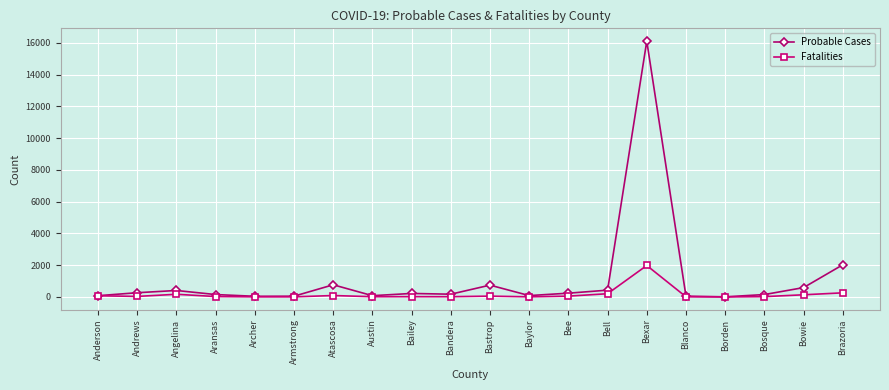

True or false: Probable Cases has a value of 1139 at Brazoria.

False